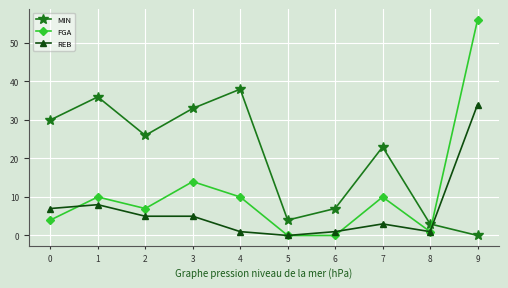

What is the sum of the FGA values at 7 and 9?

66